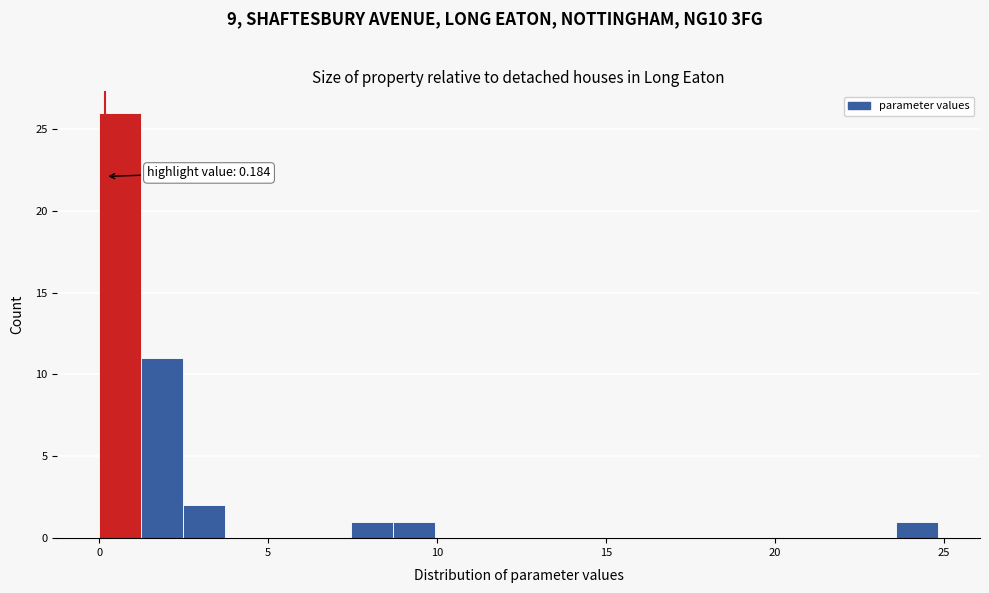

Around what value on the x-axis is the tallest bar? Give the approximate position of its centre, as read against the axis.

0.5